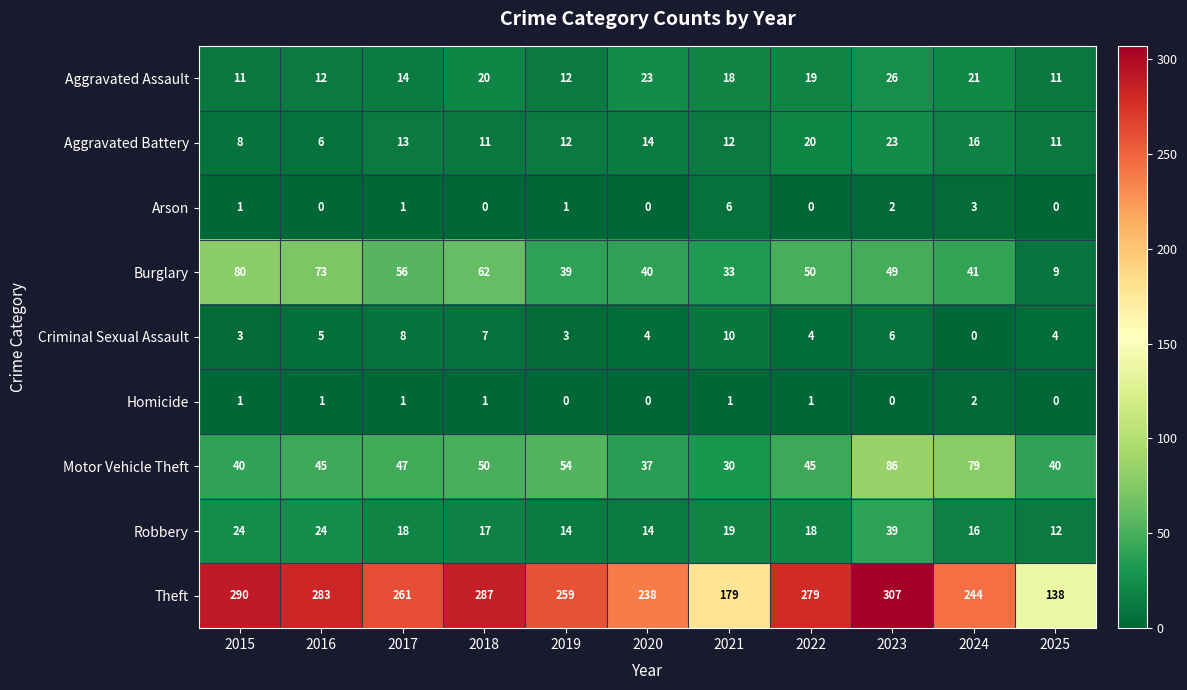

What is the lowest value of the Robbery series?

12